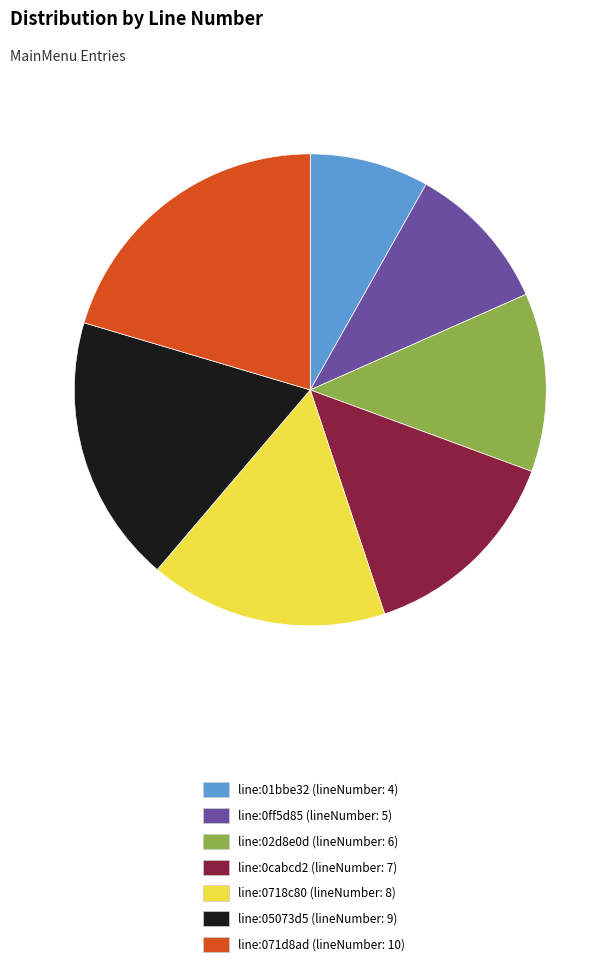

Do line:0ff5d85 (lineNumber: 5) and line:02d8e0d (lineNumber: 6) together represent more than half of the pie?

No